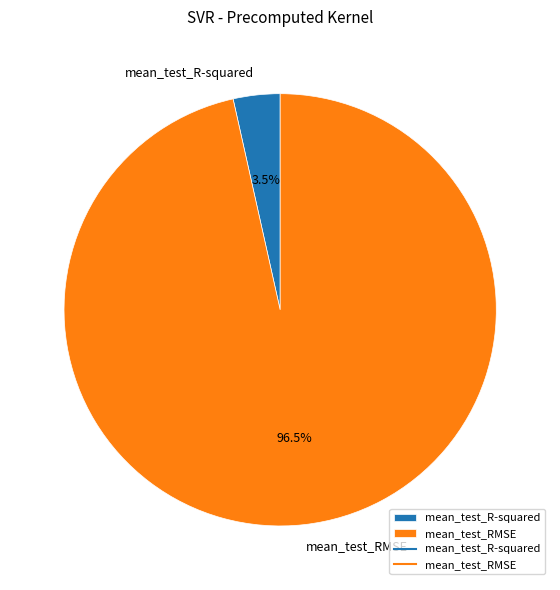

Does mean_test_RMSE account for over 50% of the chart?

Yes